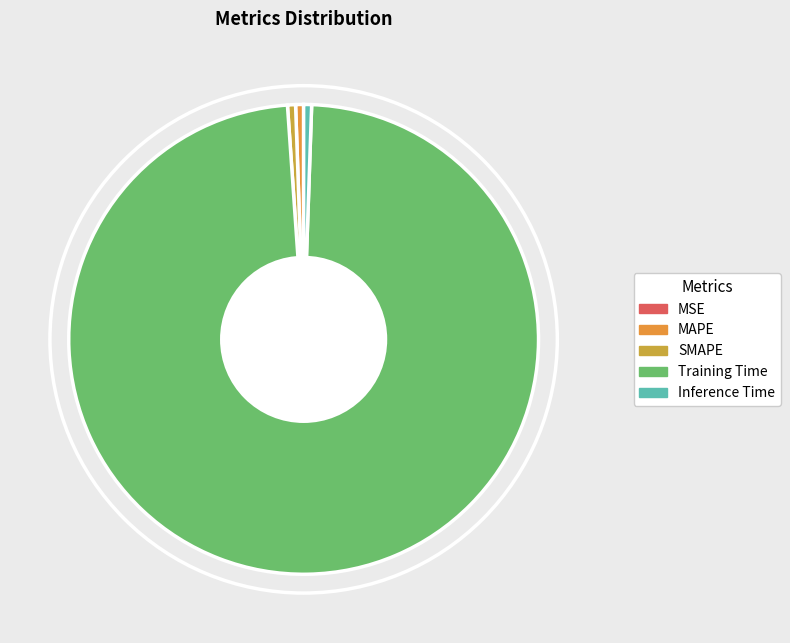

To the nearest percent, what is the average slice percentage?

20%